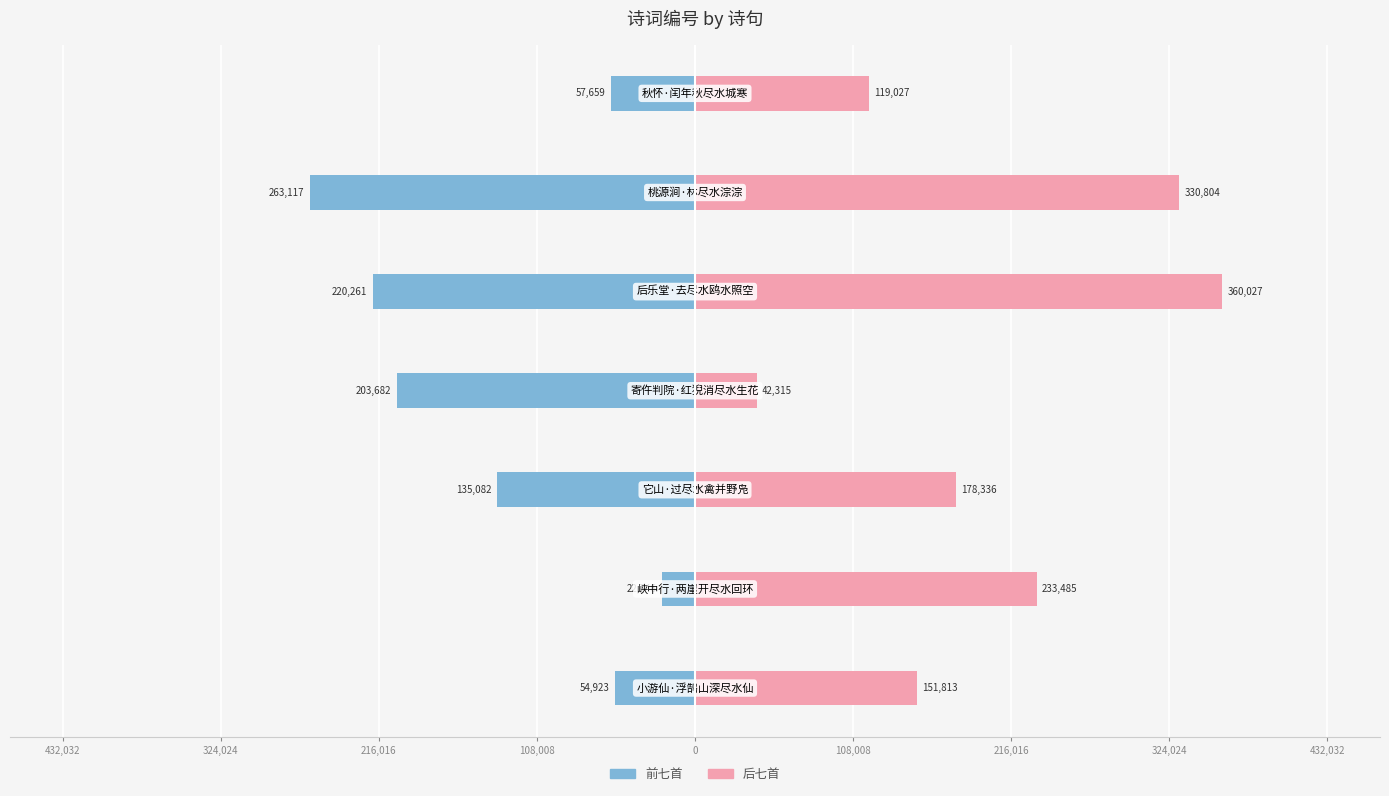

Are the bars horizontal?

Yes